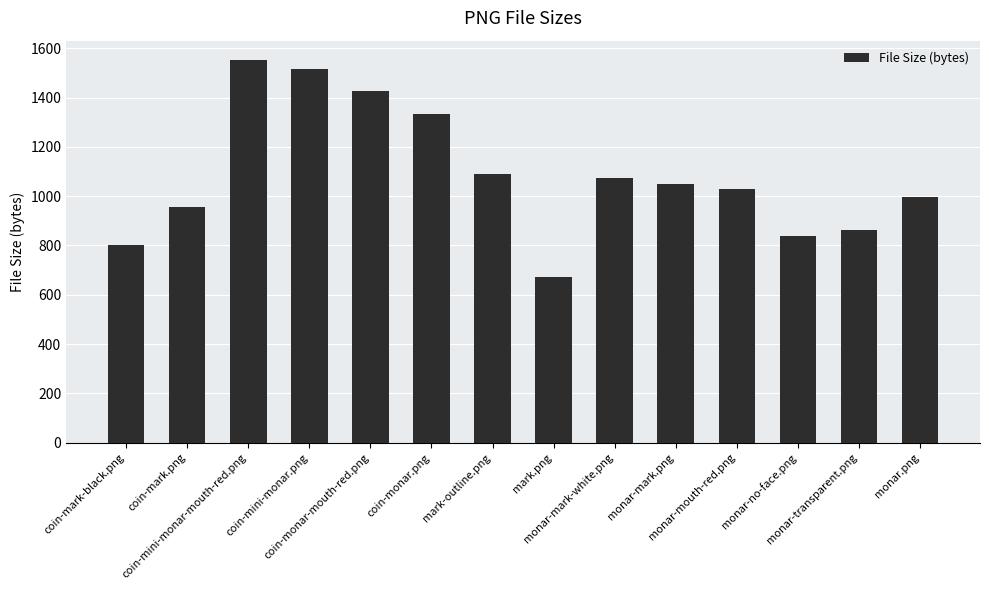

Rank the categories by value from highest to lowest.

coin-mini-monar-mouth-red.png, coin-mini-monar.png, coin-monar-mouth-red.png, coin-monar.png, mark-outline.png, monar-mark-white.png, monar-mark.png, monar-mouth-red.png, monar.png, coin-mark.png, monar-transparent.png, monar-no-face.png, coin-mark-black.png, mark.png